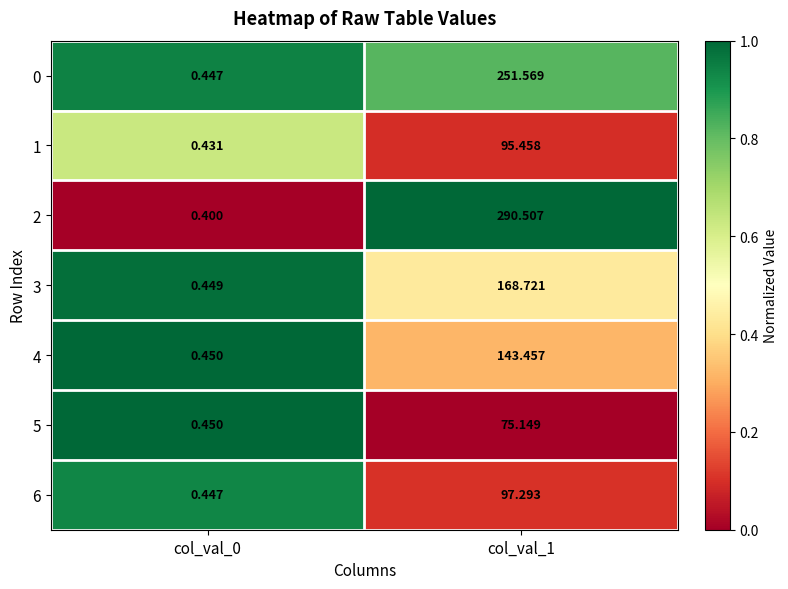

Is the value of 0 at col_val_0 greater than the value of 6 at col_val_1?

No